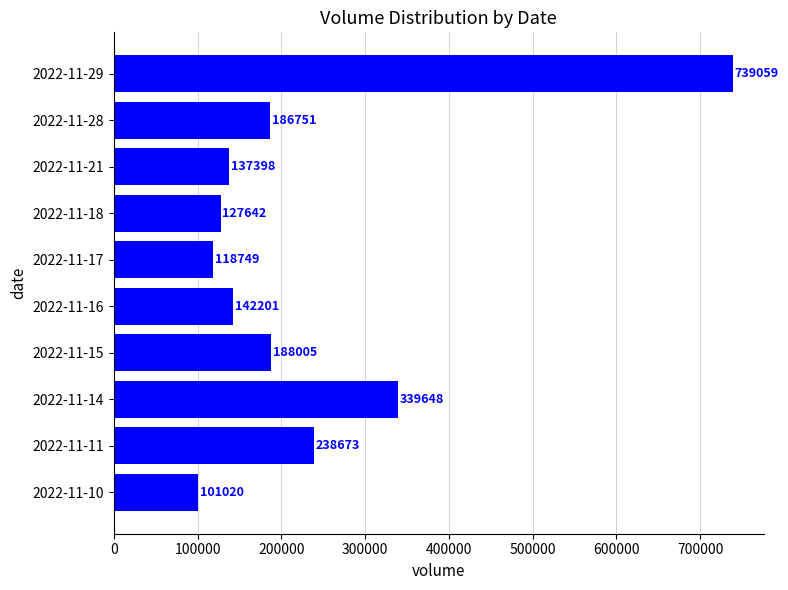

What is the change in value from 2022-11-14 to 2022-11-11?

-100975